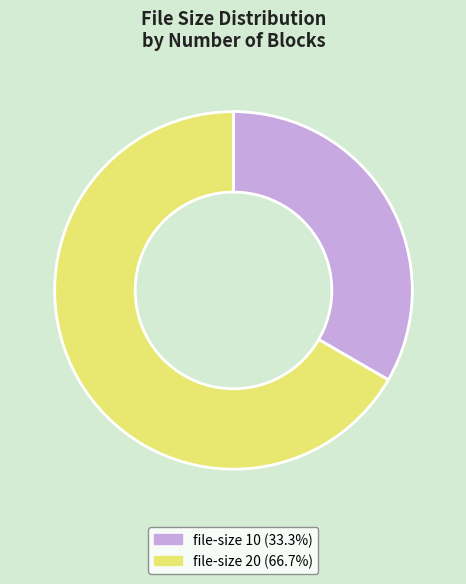

What is the ratio of the value at file-size 10 (33.3%) to the value at file-size 20 (66.7%)?

0.5